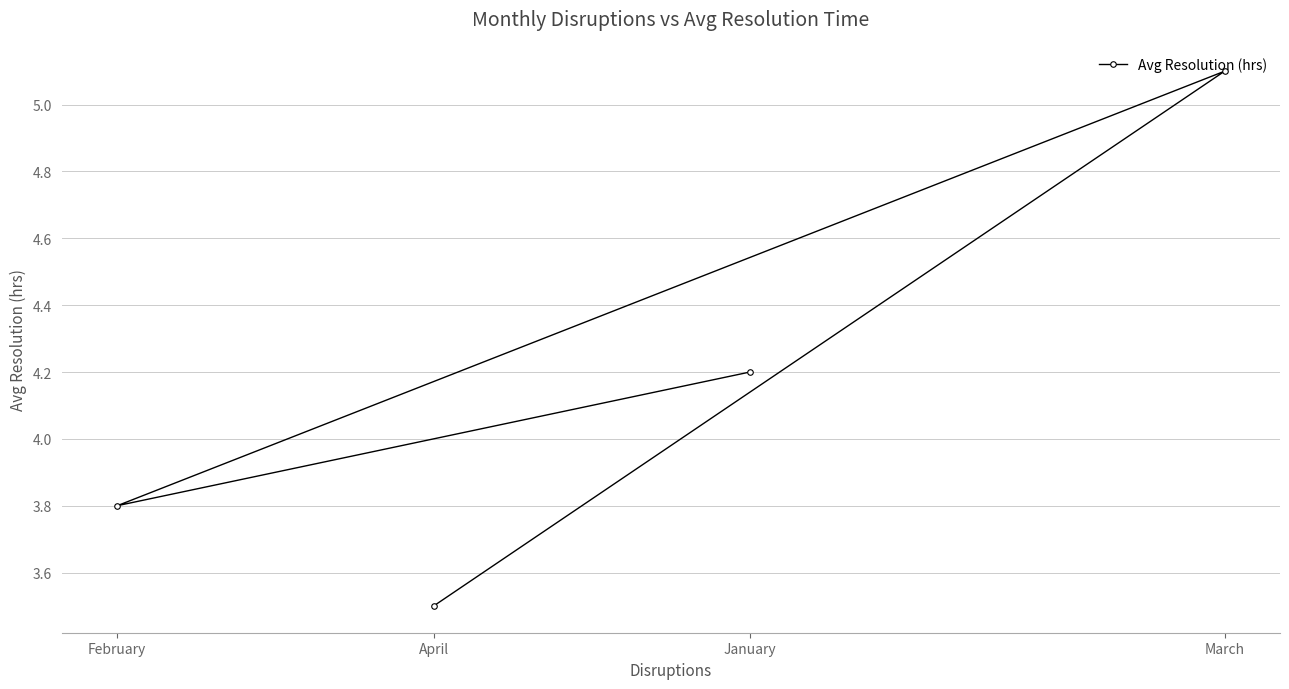

Which category has the lowest value across all series?

April